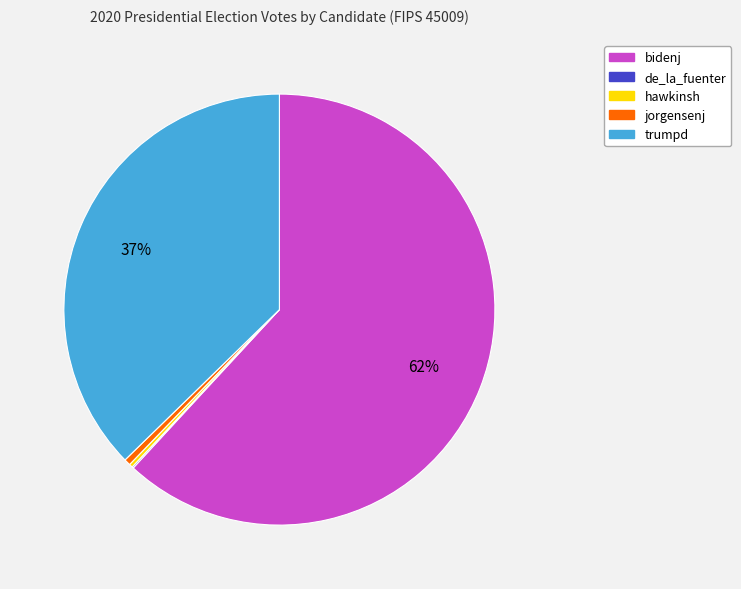

To the nearest percent, what portion does trumpd represent?

37%